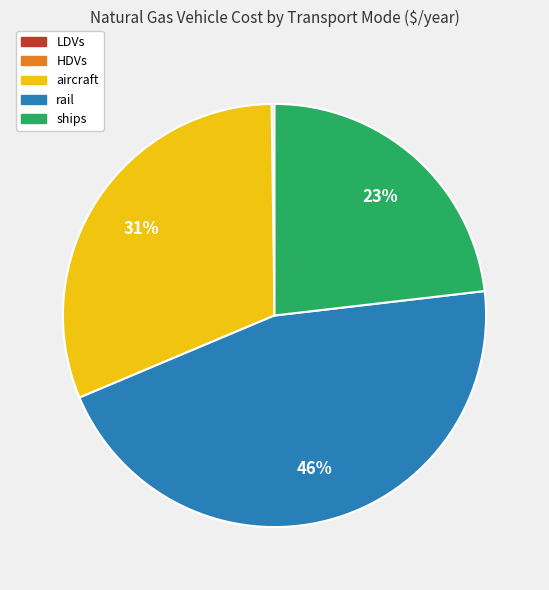

Does aircraft represent more than half of the total?

No